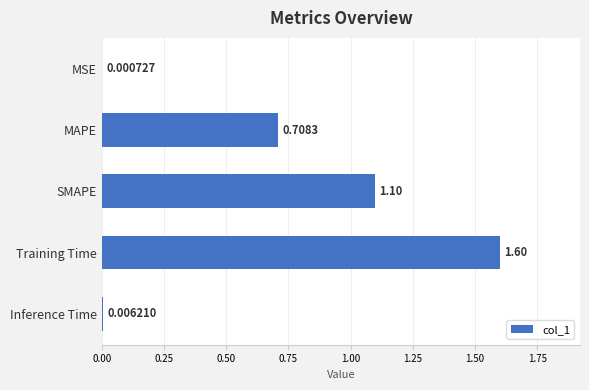

What is the change in value from SMAPE to Inference Time?

-1.1